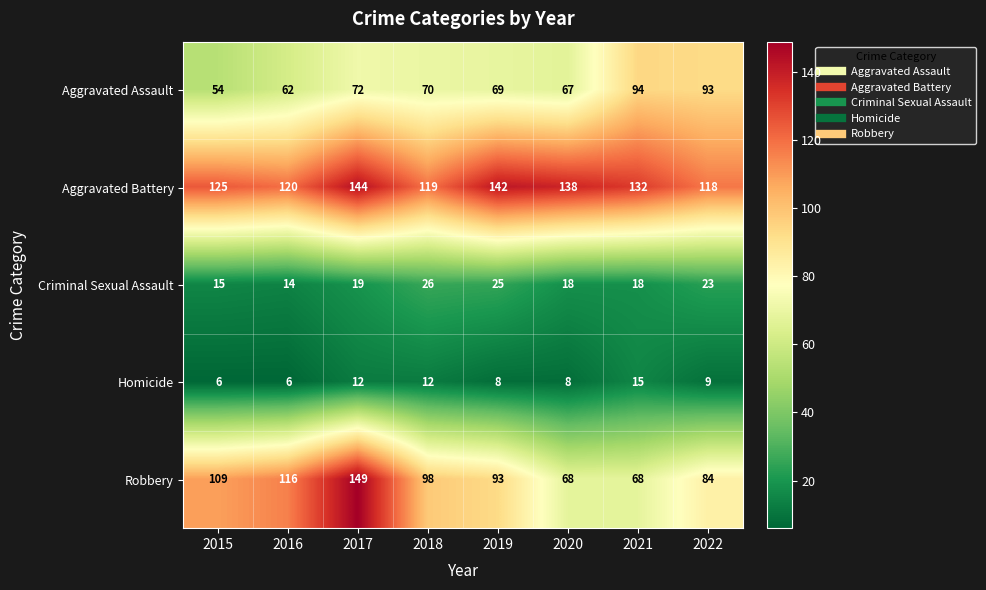

List the series in order of their peak value, highest first.

Robbery, Aggravated Battery, Aggravated Assault, Criminal Sexual Assault, Homicide